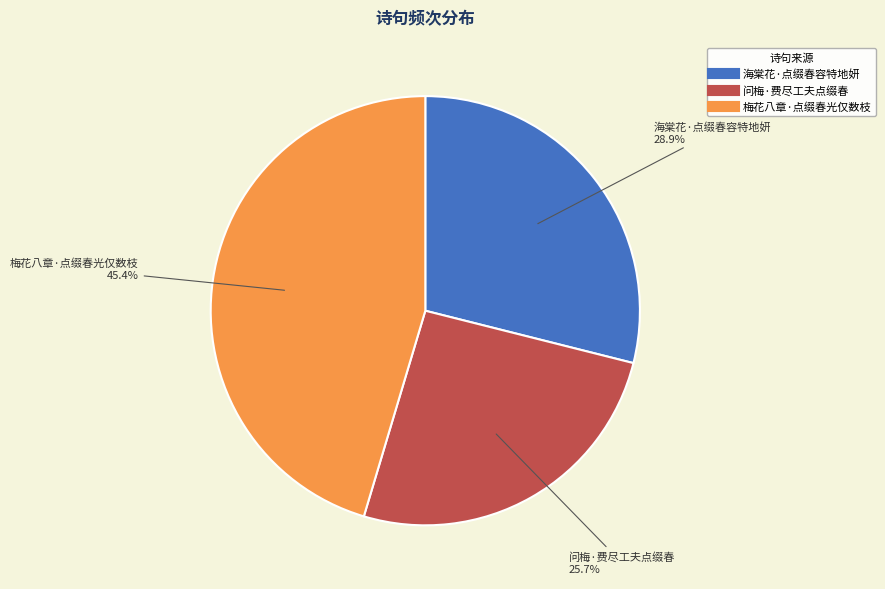

What percentage do 海棠花·点缀春容特地妍 and 问梅·费尽工夫点缀春 together represent?

54.6%